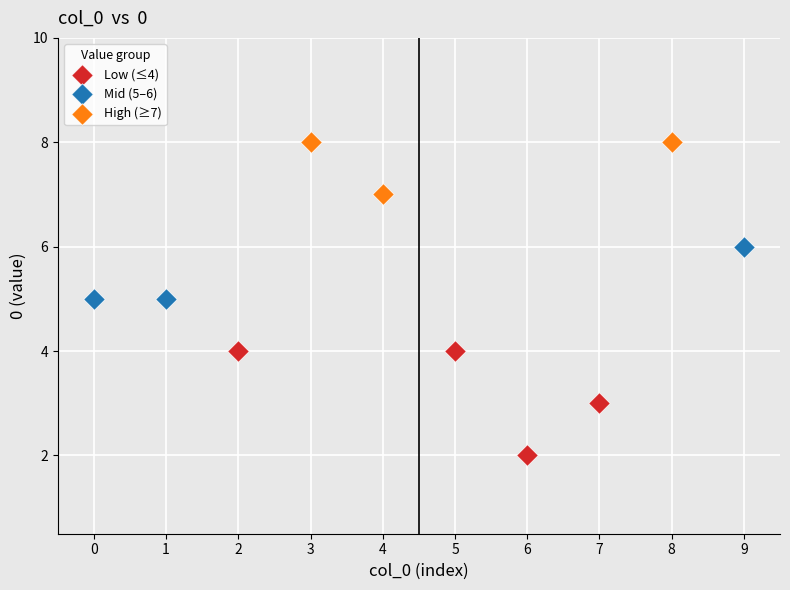

Which series contains the highest Y value?

High (≥7)